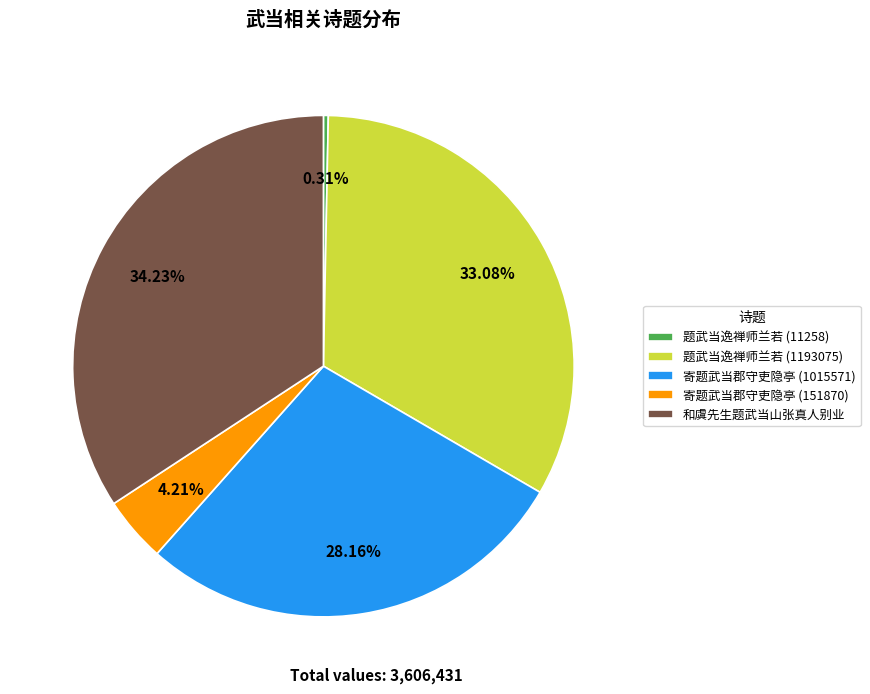

Rank the categories by value from highest to lowest.

和虞先生题武当山张真人别业, 题武当逸禅师兰若 (1193075), 寄题武当郡守吏隐亭 (1015571), 寄题武当郡守吏隐亭 (151870), 题武当逸禅师兰若 (11258)